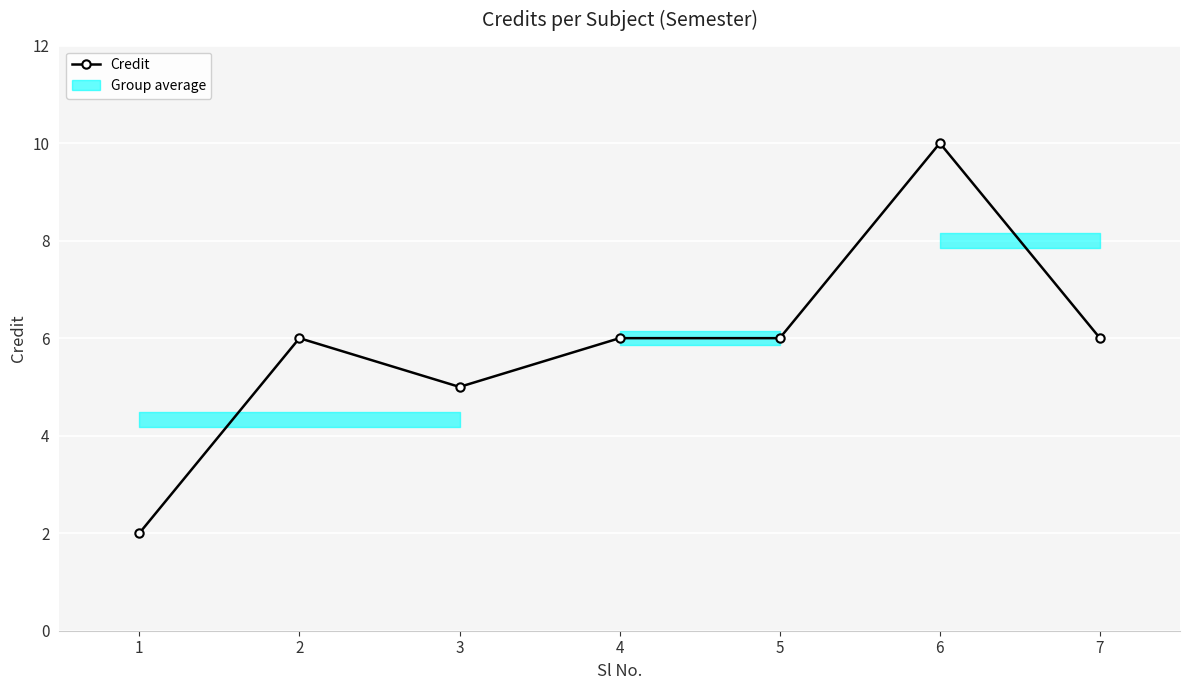

Rank the categories by value from highest to lowest.

6, 2, 4, 5, 7, 3, 1